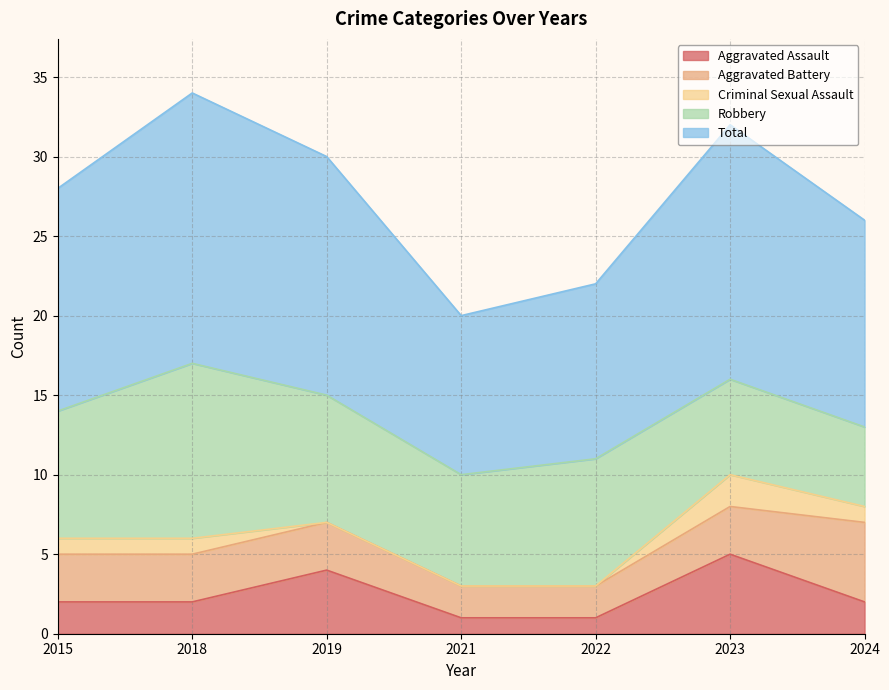

At which category is the sum across all series the highest?

2018